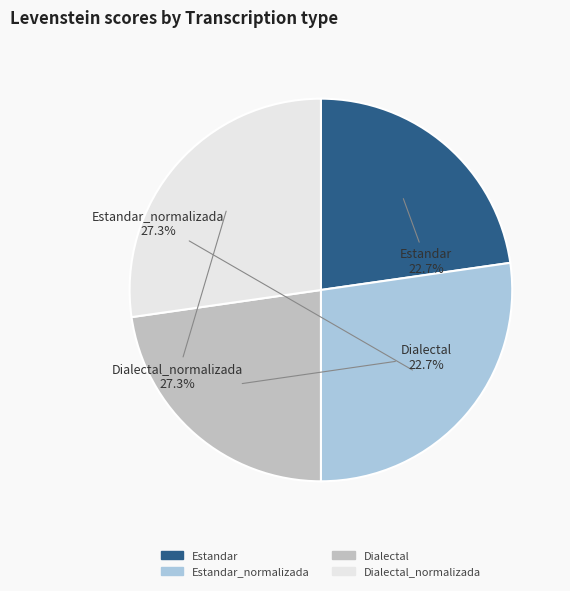

Count the number of slices in the pie.

4